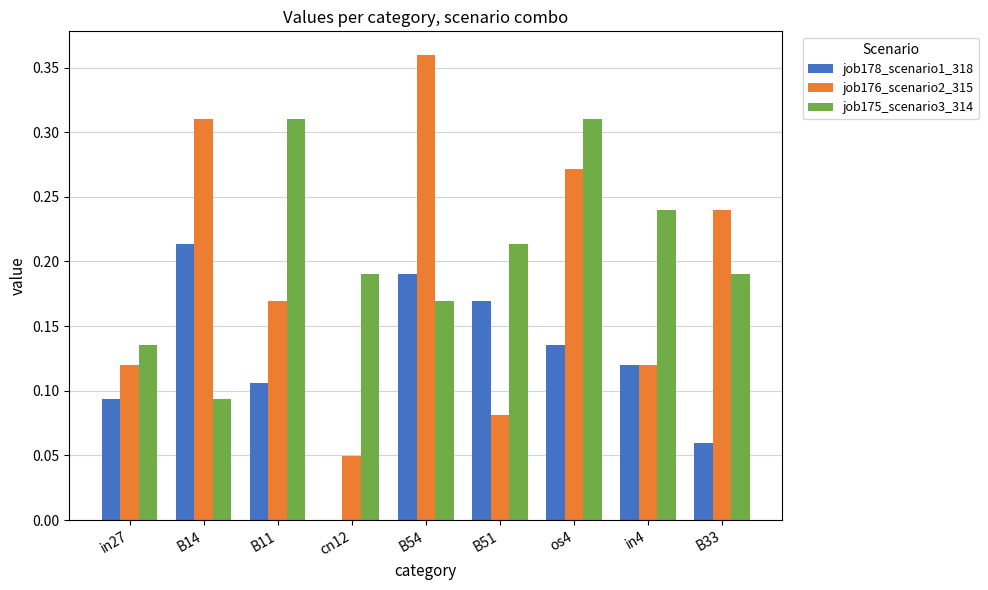

What is the sum of the job175_scenario3_314 values at in4 and os4?

0.6